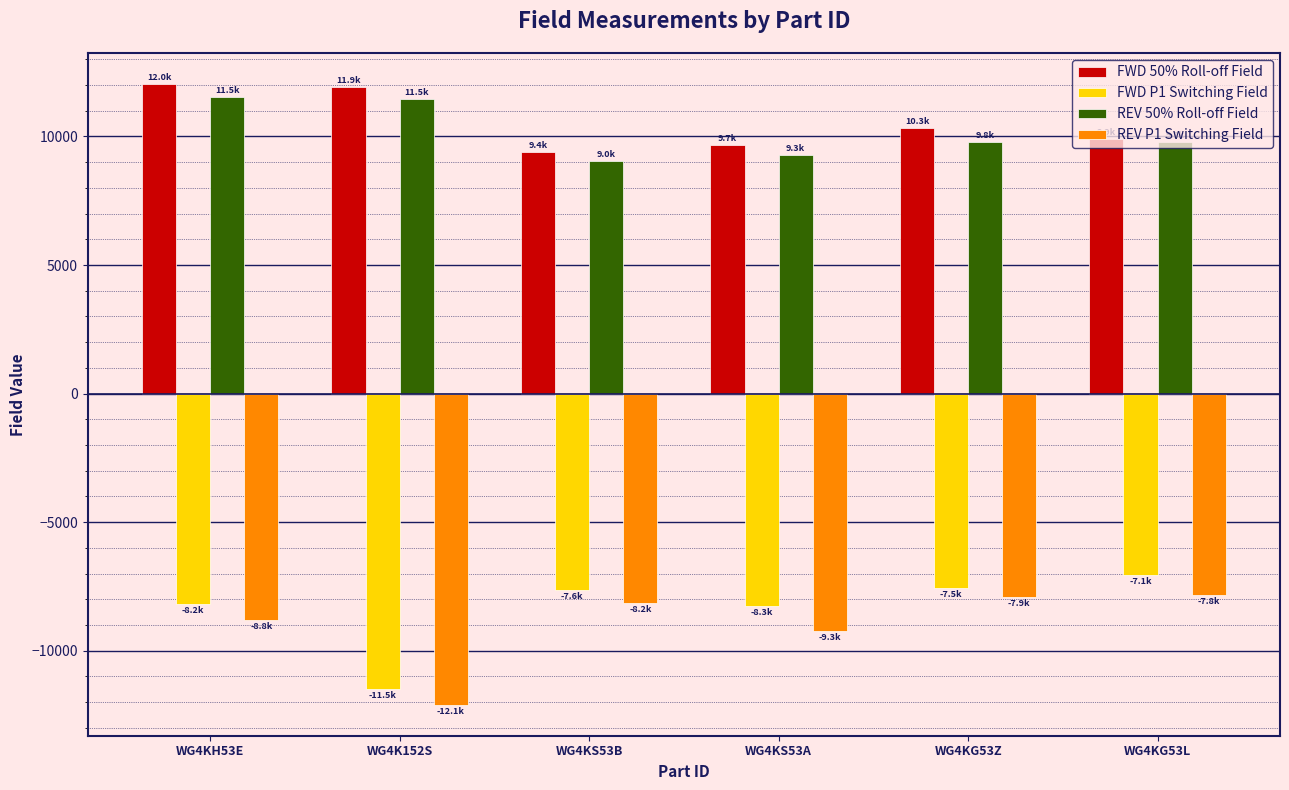

What is the label of the 3rd bar from the left?

WG4KS53B